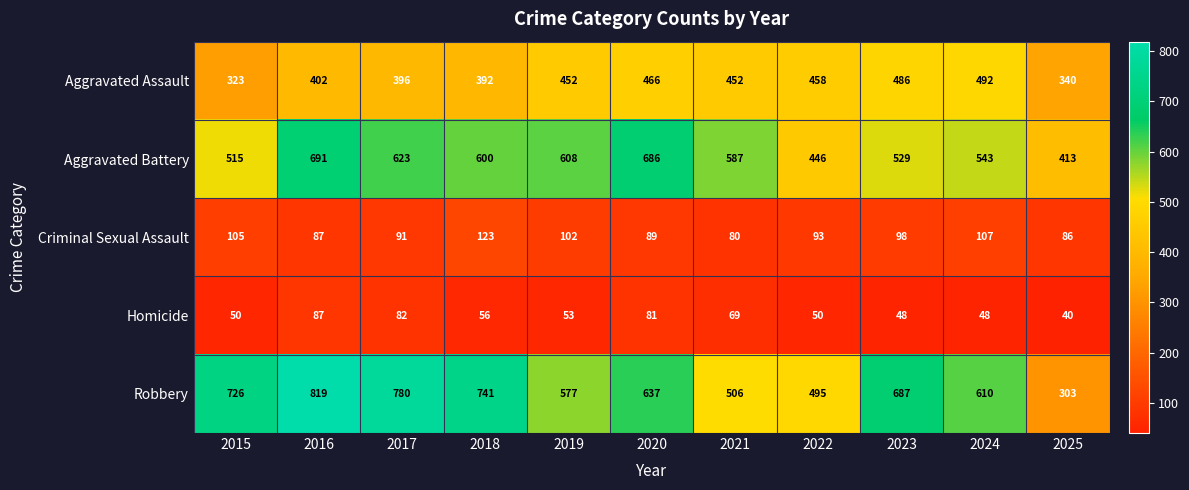

Count the number of data series in this chart.

5